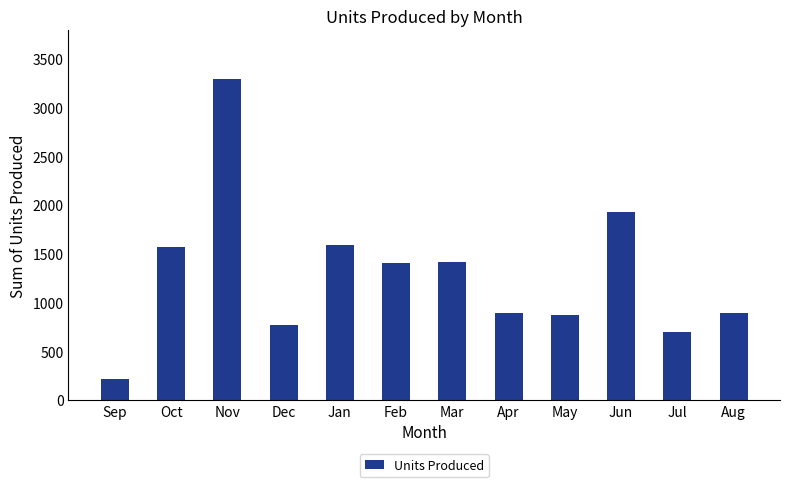

Which label corresponds to the smallest value in the chart?

Sep